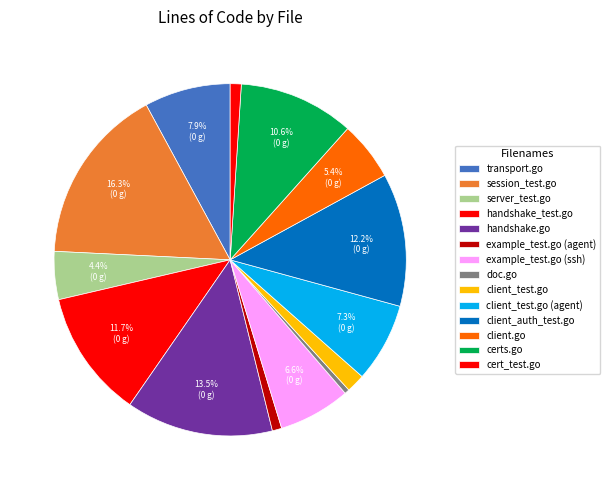

Is there a majority slice in this chart?

No